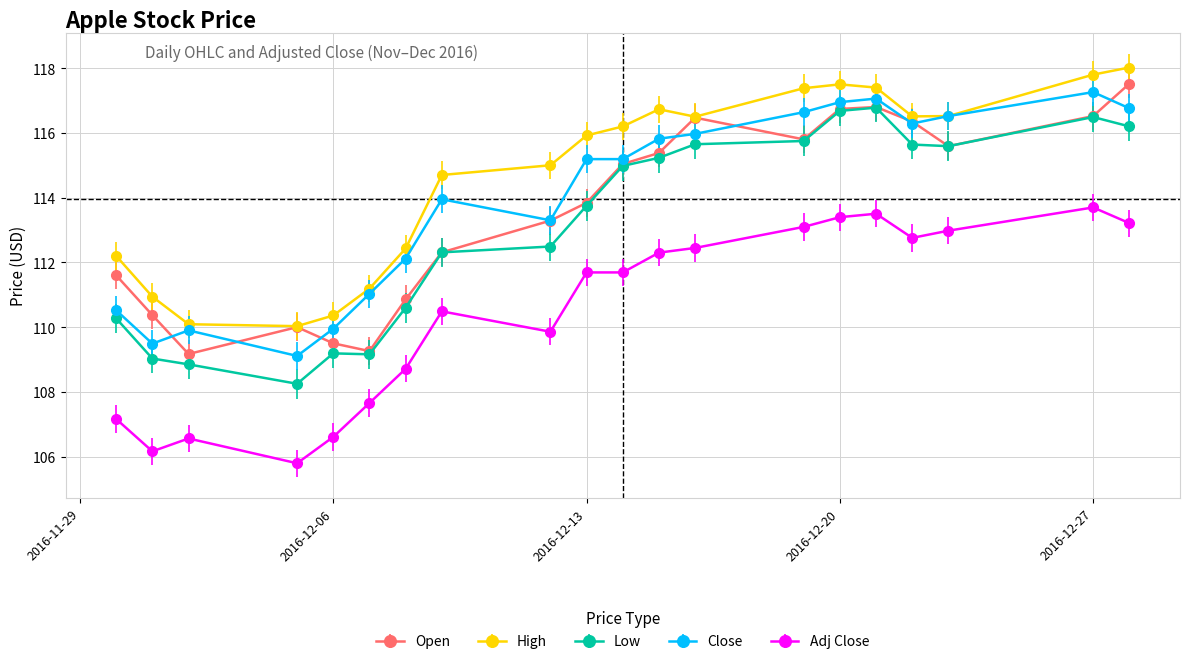

Does the chart display data point markers on the line(s)?

Yes